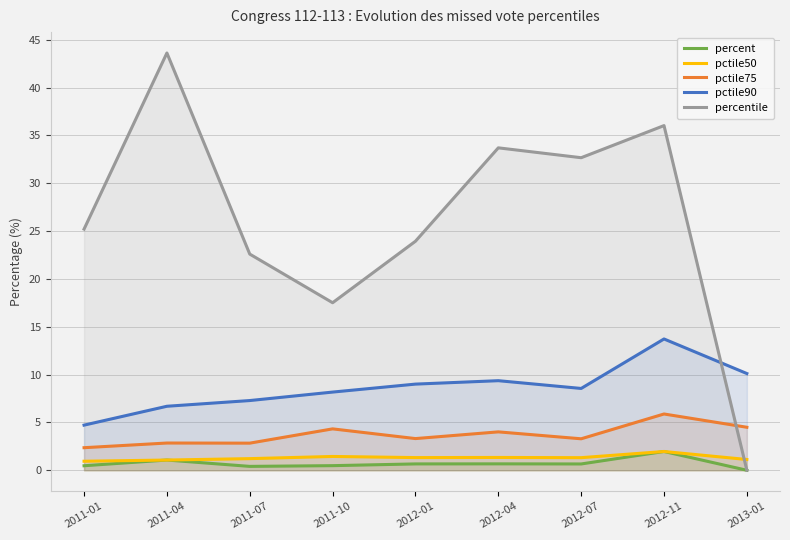

How many lines are shown in the chart?

5